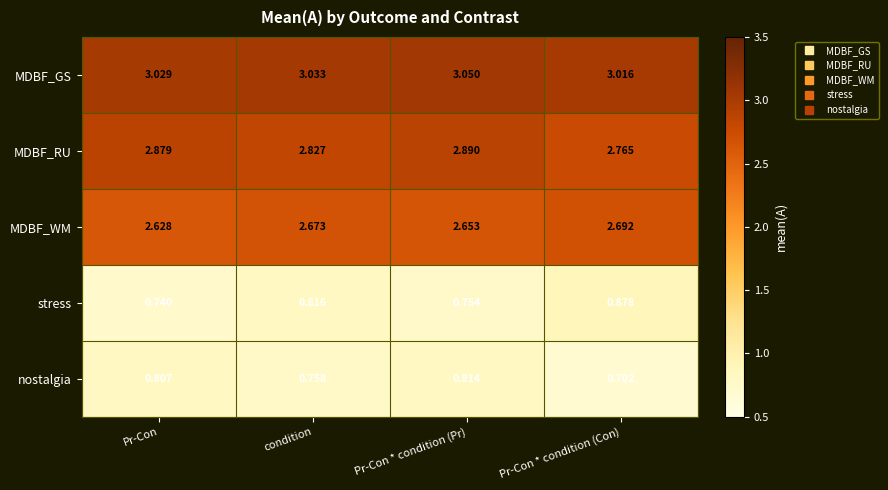

What is the spread (max minus min) of values at condition?

2.3